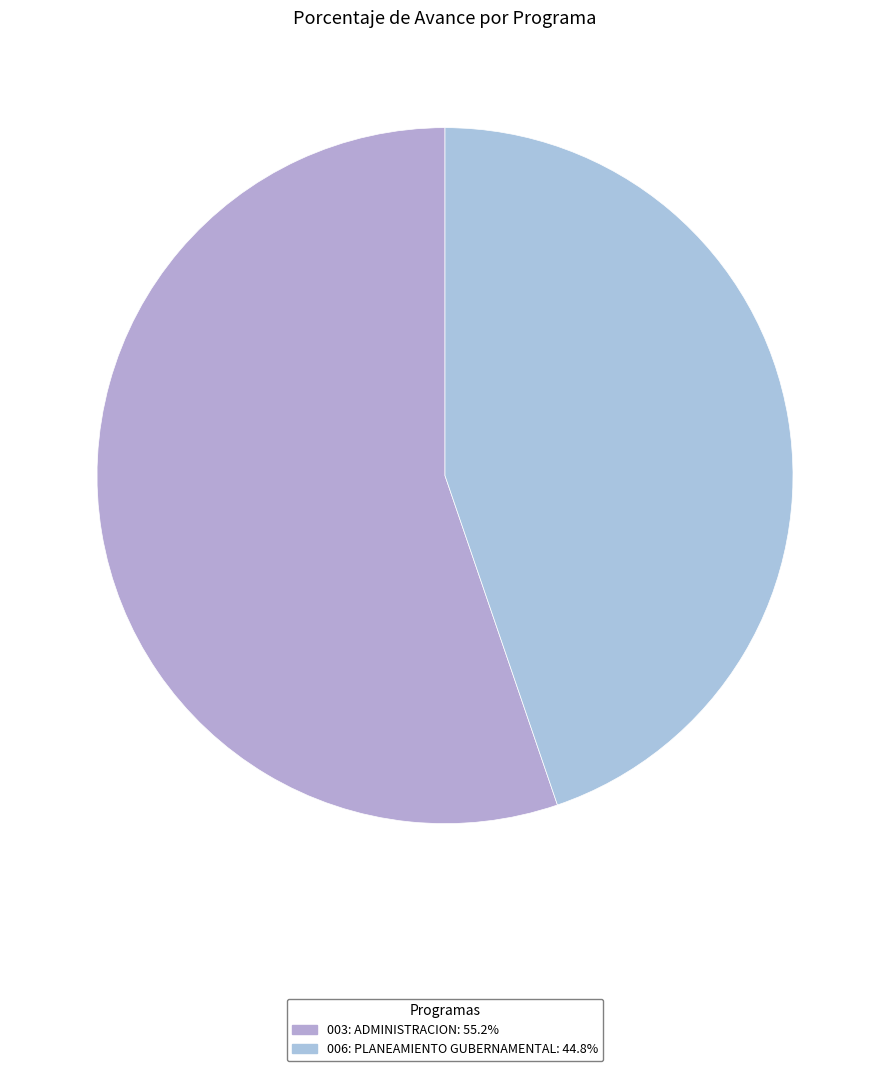

Count the number of slices in the pie.

2